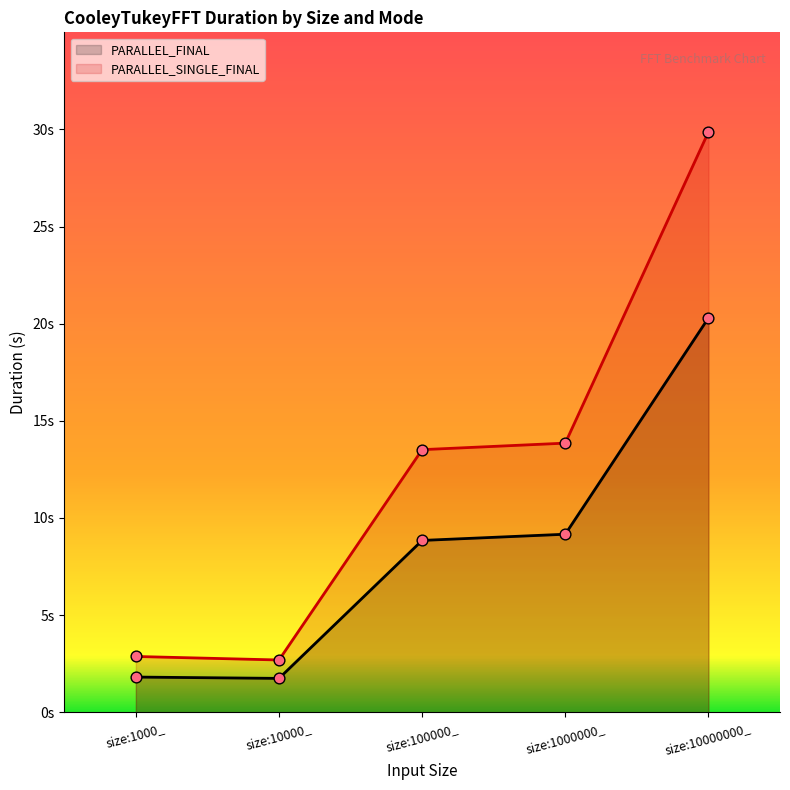

Which series has the widest spread of Y values?

PARALLEL_SINGLE_FINAL